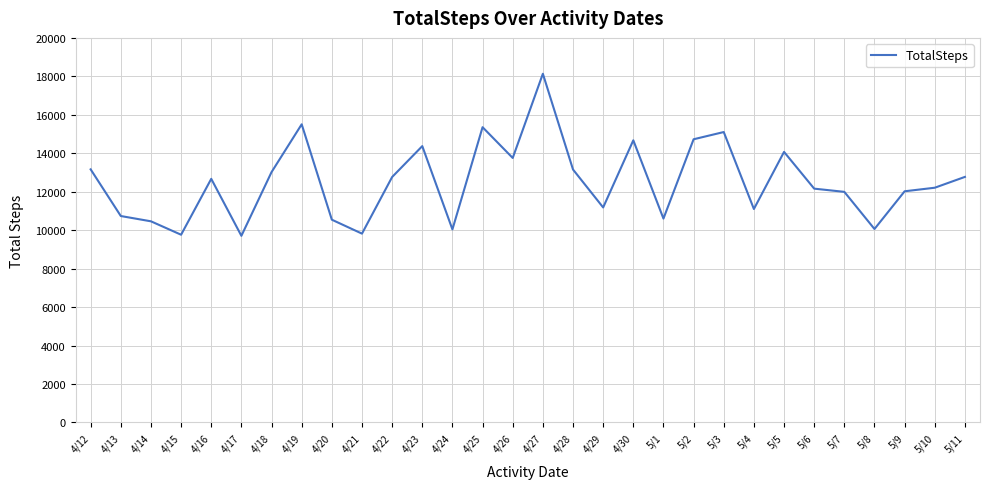

What is the difference between the values at 4/30 and 5/5?

603